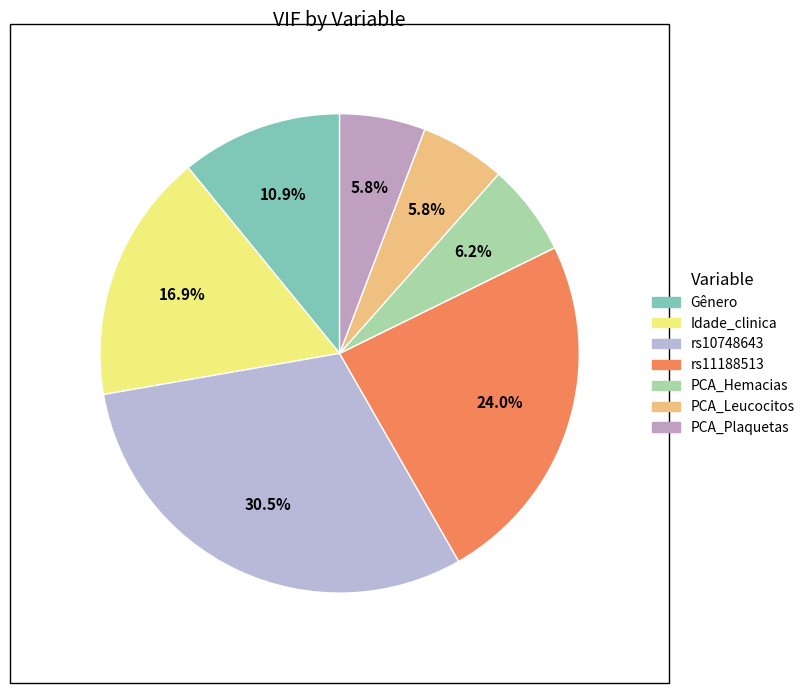

Is it true that rs10748643 is 18% of the pie?

False